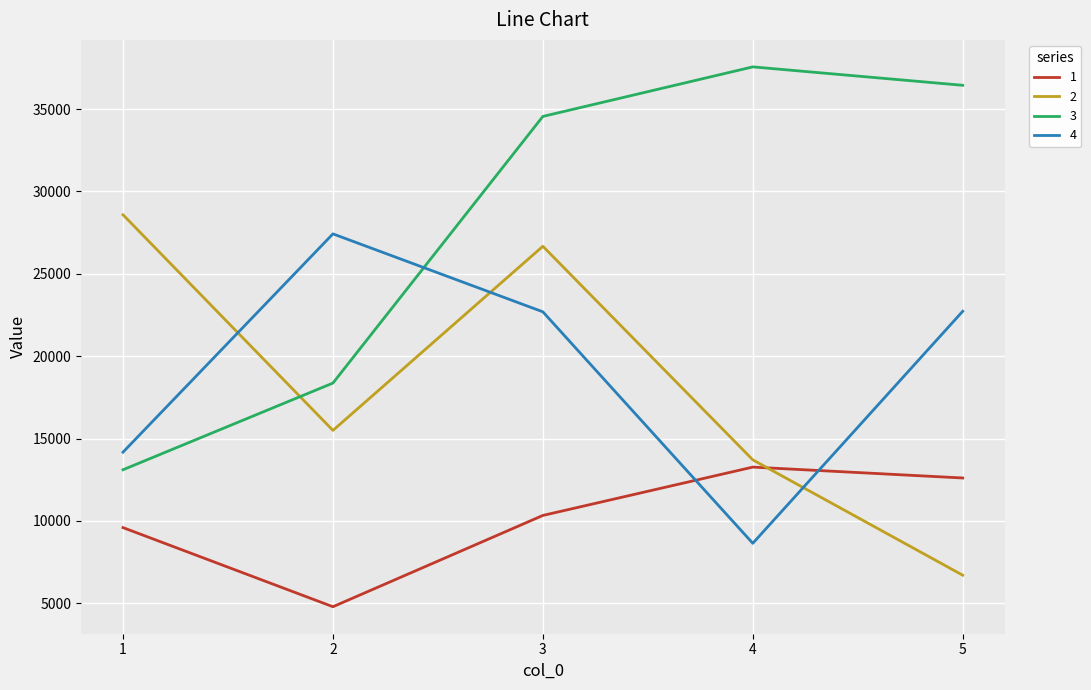

What is the total value across all series at 5?

78469.2